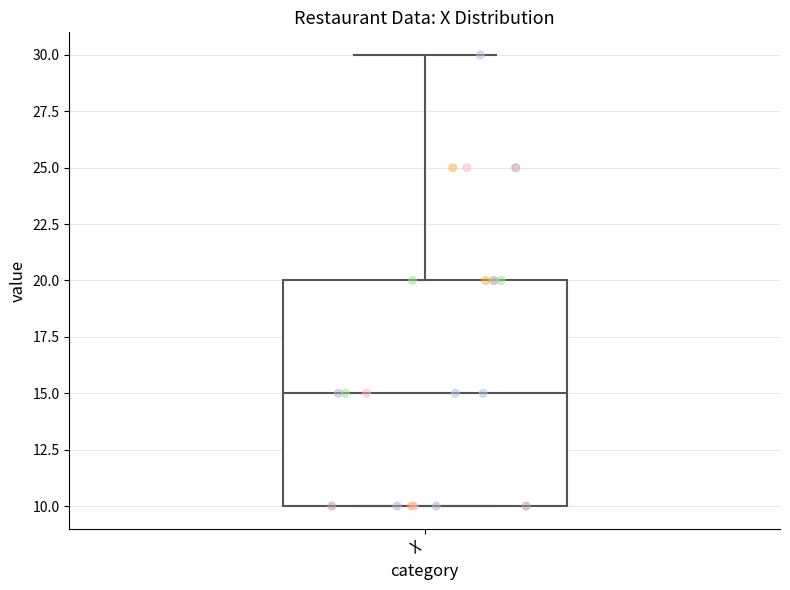

Where does the upper whisker of the box for X end on the y-axis? The values are not printed on the chart, so give them approximately, as read against the axis.

30